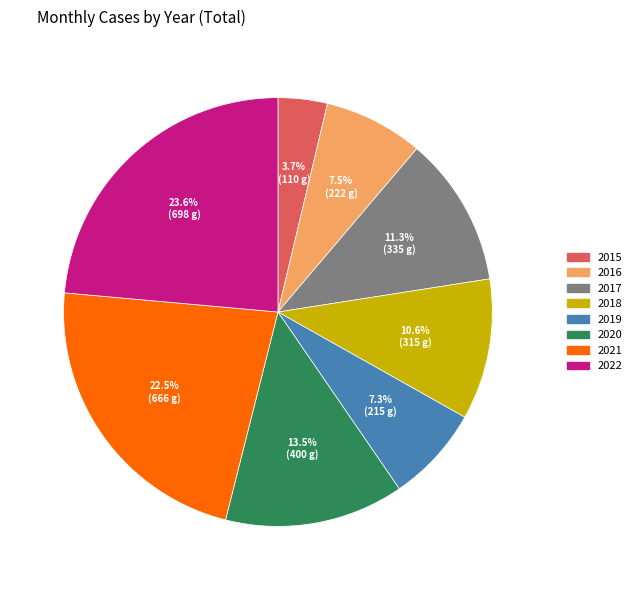

To the nearest percent, what is the average slice percentage?

12%